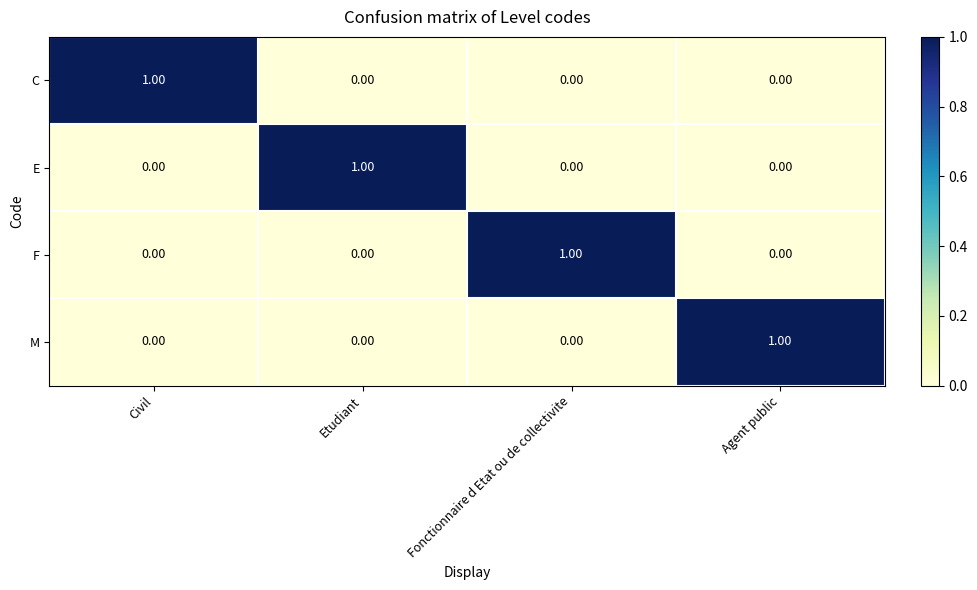

At how many categories does at least one series exceed 0?

4